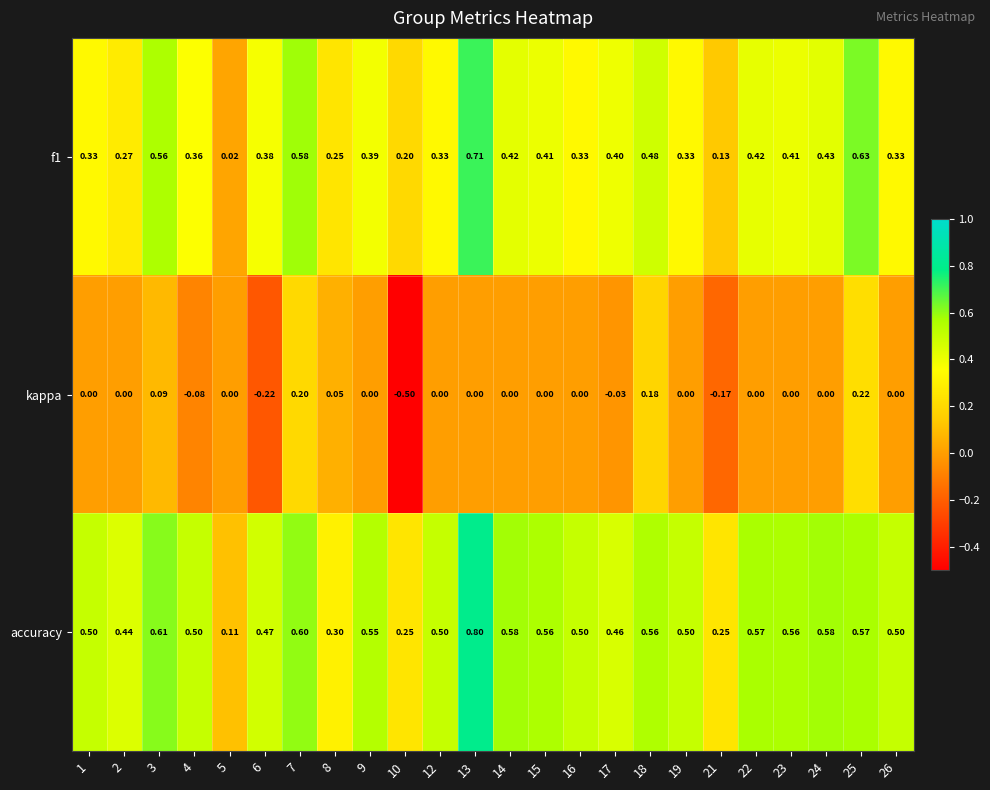

Rank the series at 10 from highest to lowest value.

accuracy, f1, kappa